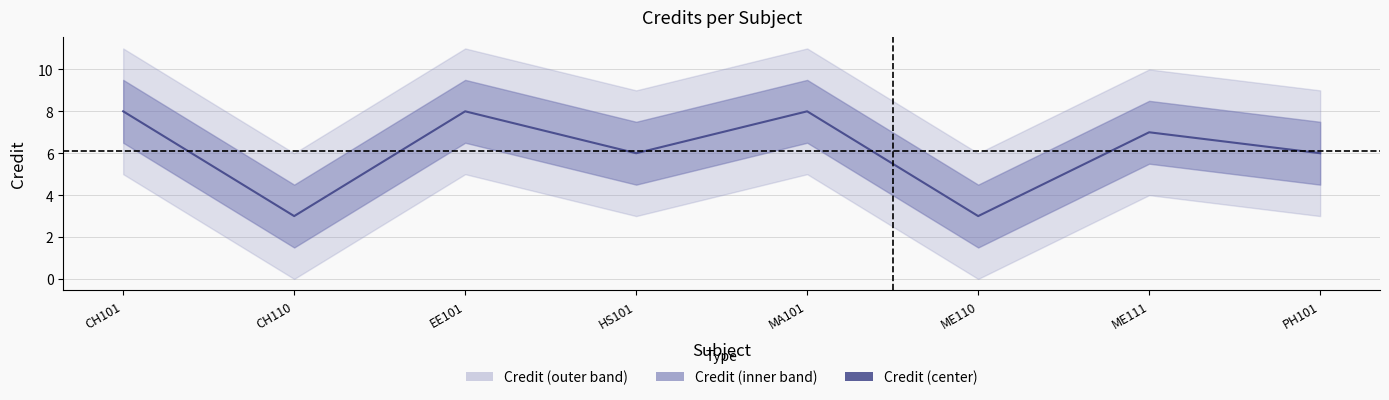

Which has a higher value, ME110 or PH101?

PH101